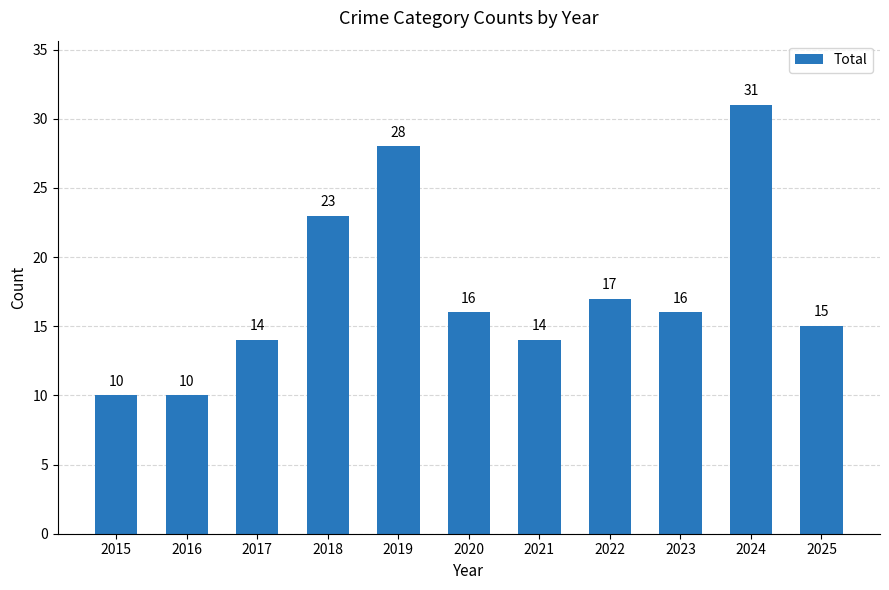

What is the sum of the values at 2022 and 2015?

27